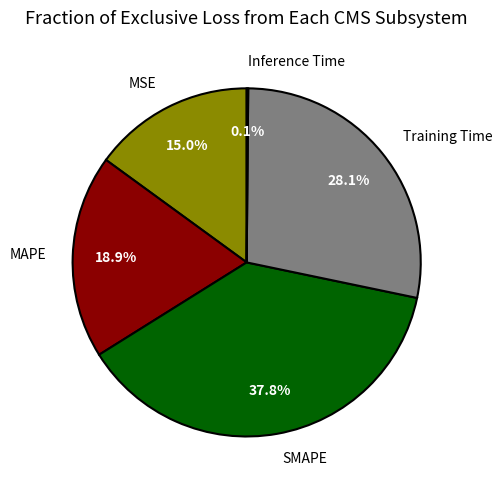

Is there a majority slice in this chart?

No